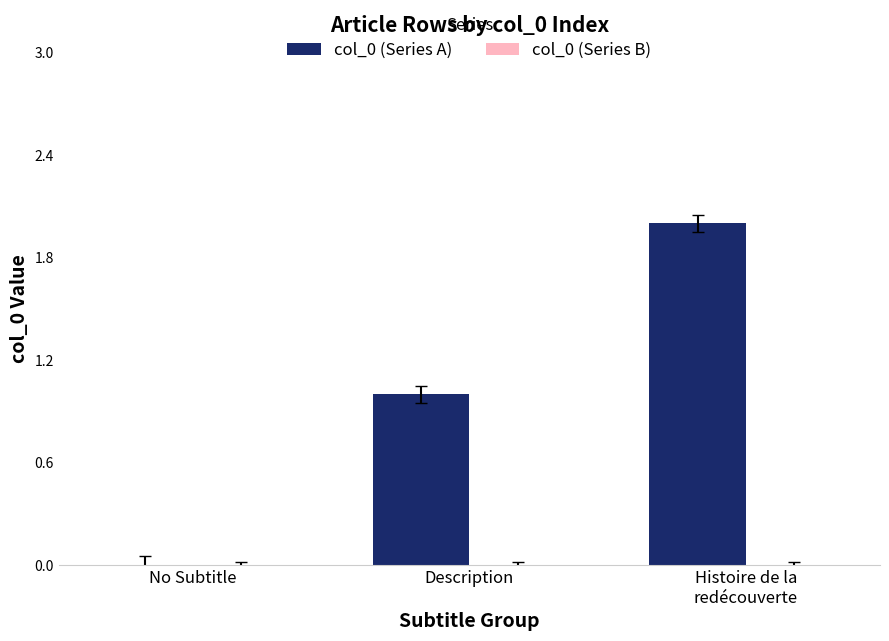

What is the maximum value shown in the chart?

2